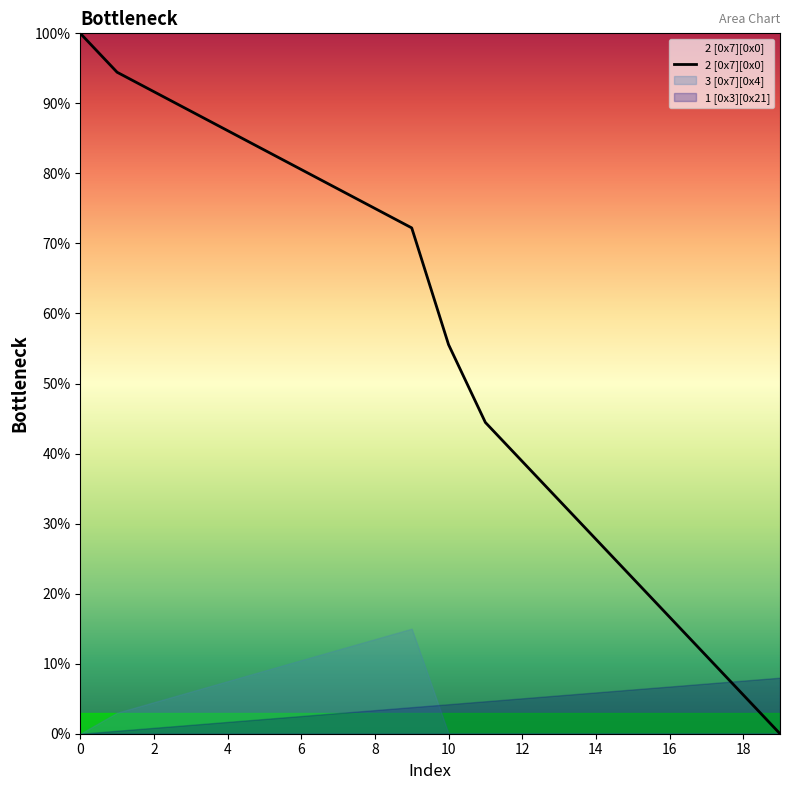

How many data points does each series have?

20